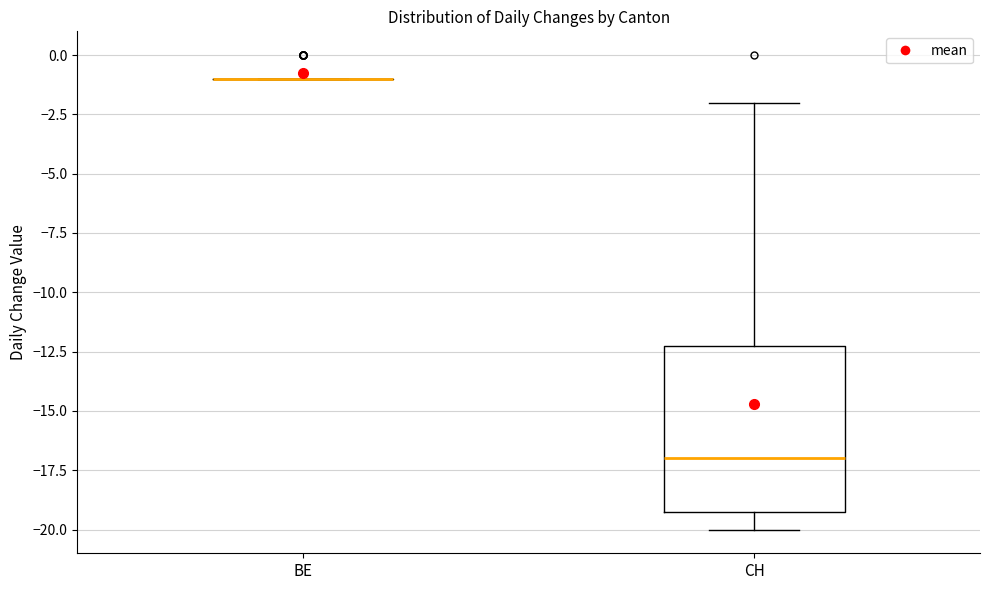

Reading left to right, read every box against the y-axis: the position of its median line, the range the box covers, and the ends of its whiskers. The values are not printed on the chart, so give them approximately, as read against the axis.

BE: box collapsed to a line at -1, whiskers -1 to -1
CH: median -17, box -19 to -12, whiskers -20 to -2